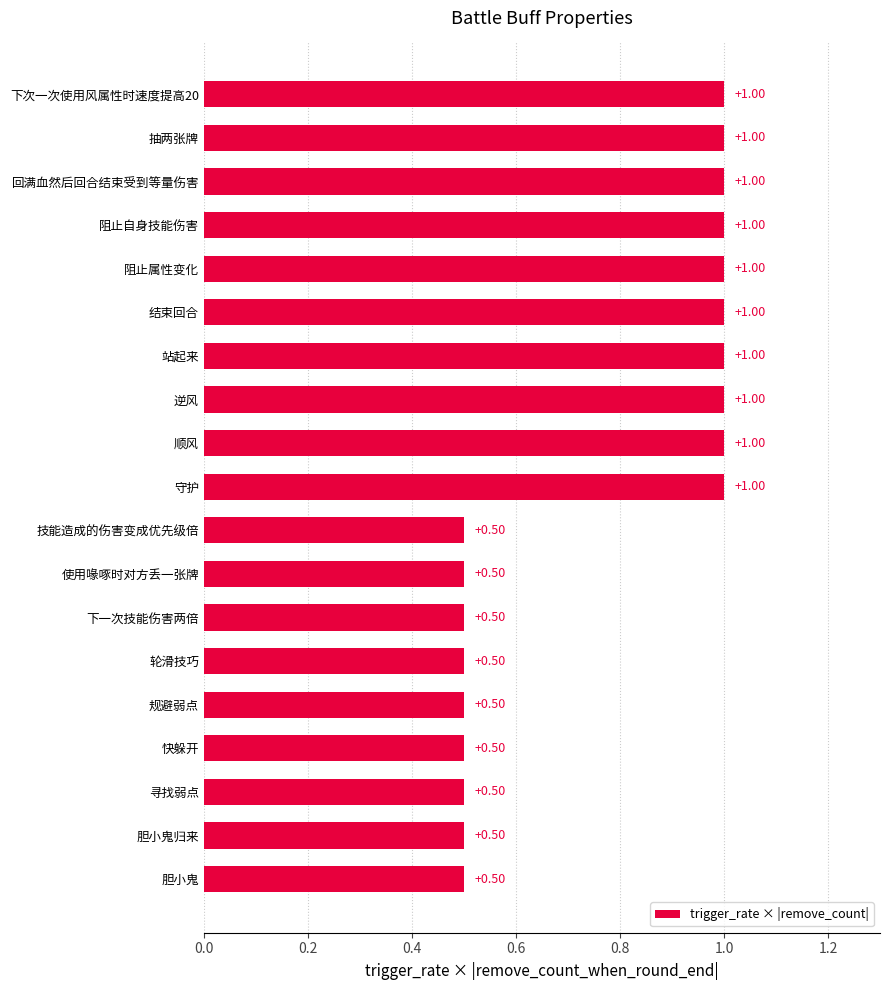

Approximately how many times larger is the value at 轮滑技巧 compared to 阻止自身技能伤害?

0.5